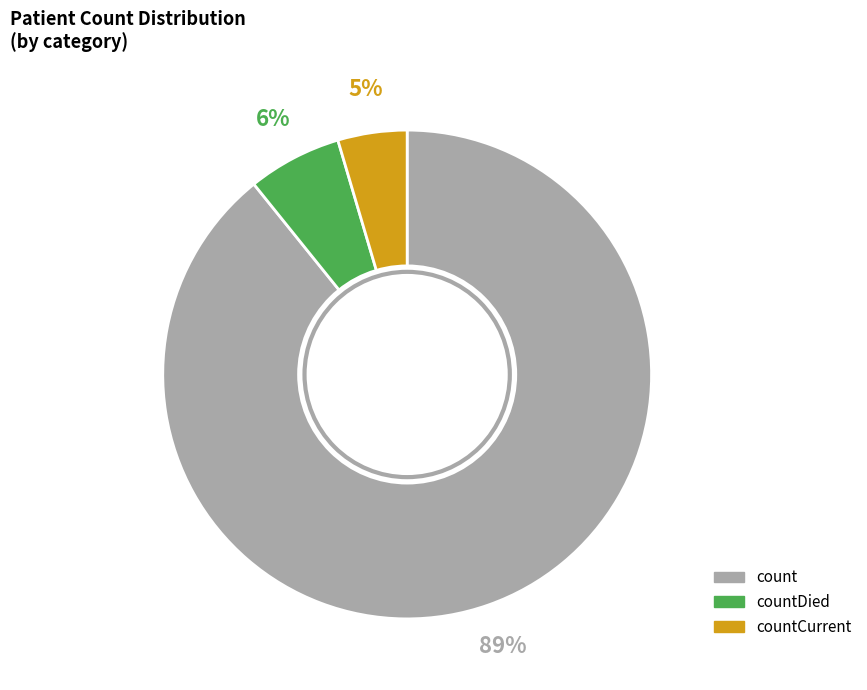

Count the number of slices in the pie.

3